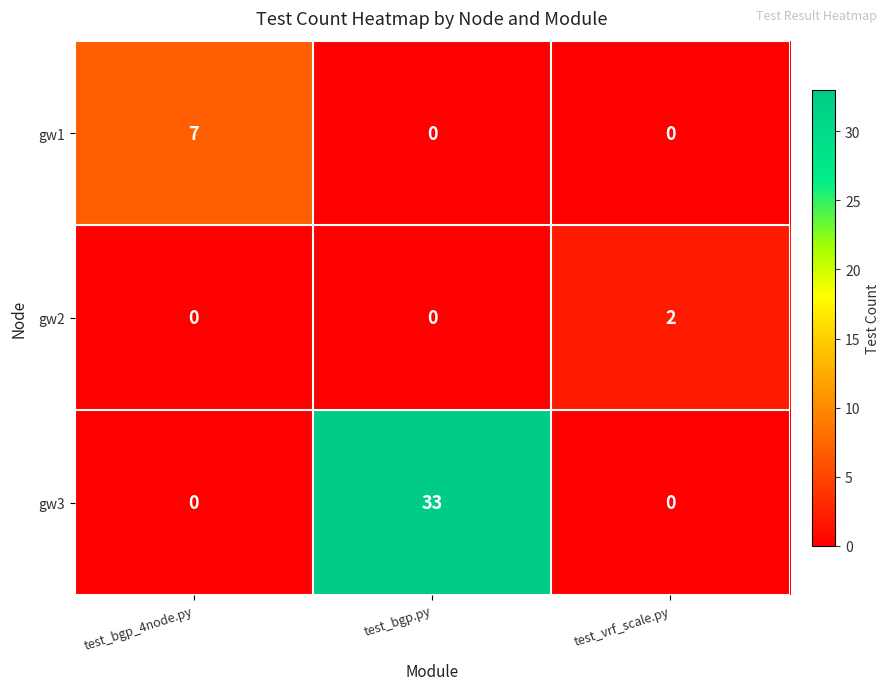

The value of gw1 at test_bgp.py is -3. True or false?

False